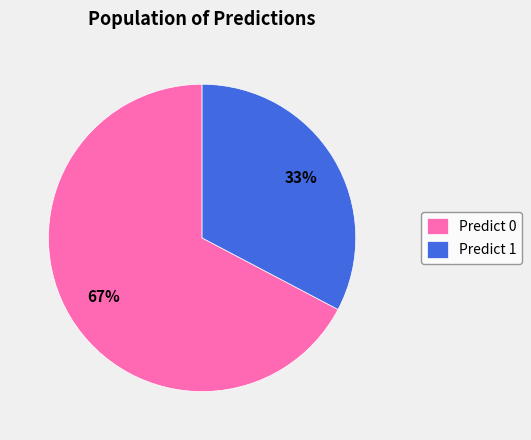

How many segments does this pie chart have?

2